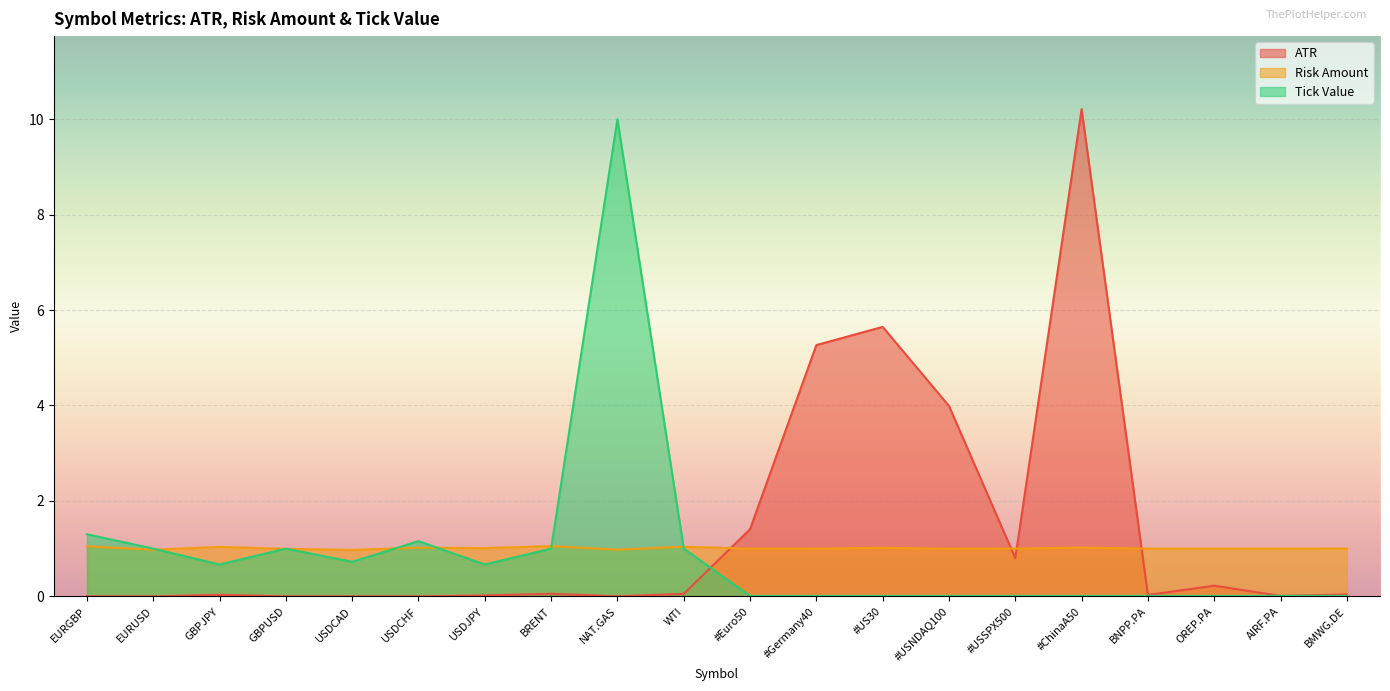

What position from the left is USDCAD?

5